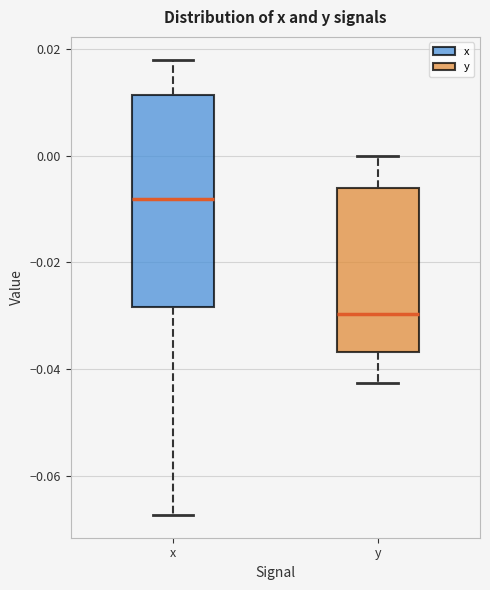

Reading left to right, transcribe this box plot: for each box, give where its median line is, the range the box spans, and where its two whiskers end, as read against the y-axis. The values are not printed on the chart, so give them approximately, as read against the axis.

x: median -0.008, box -0.028 to 0.012, whiskers -0.068 to 0.018
y: median -0.030, box -0.036 to -0.006, whiskers -0.042 to 0.000